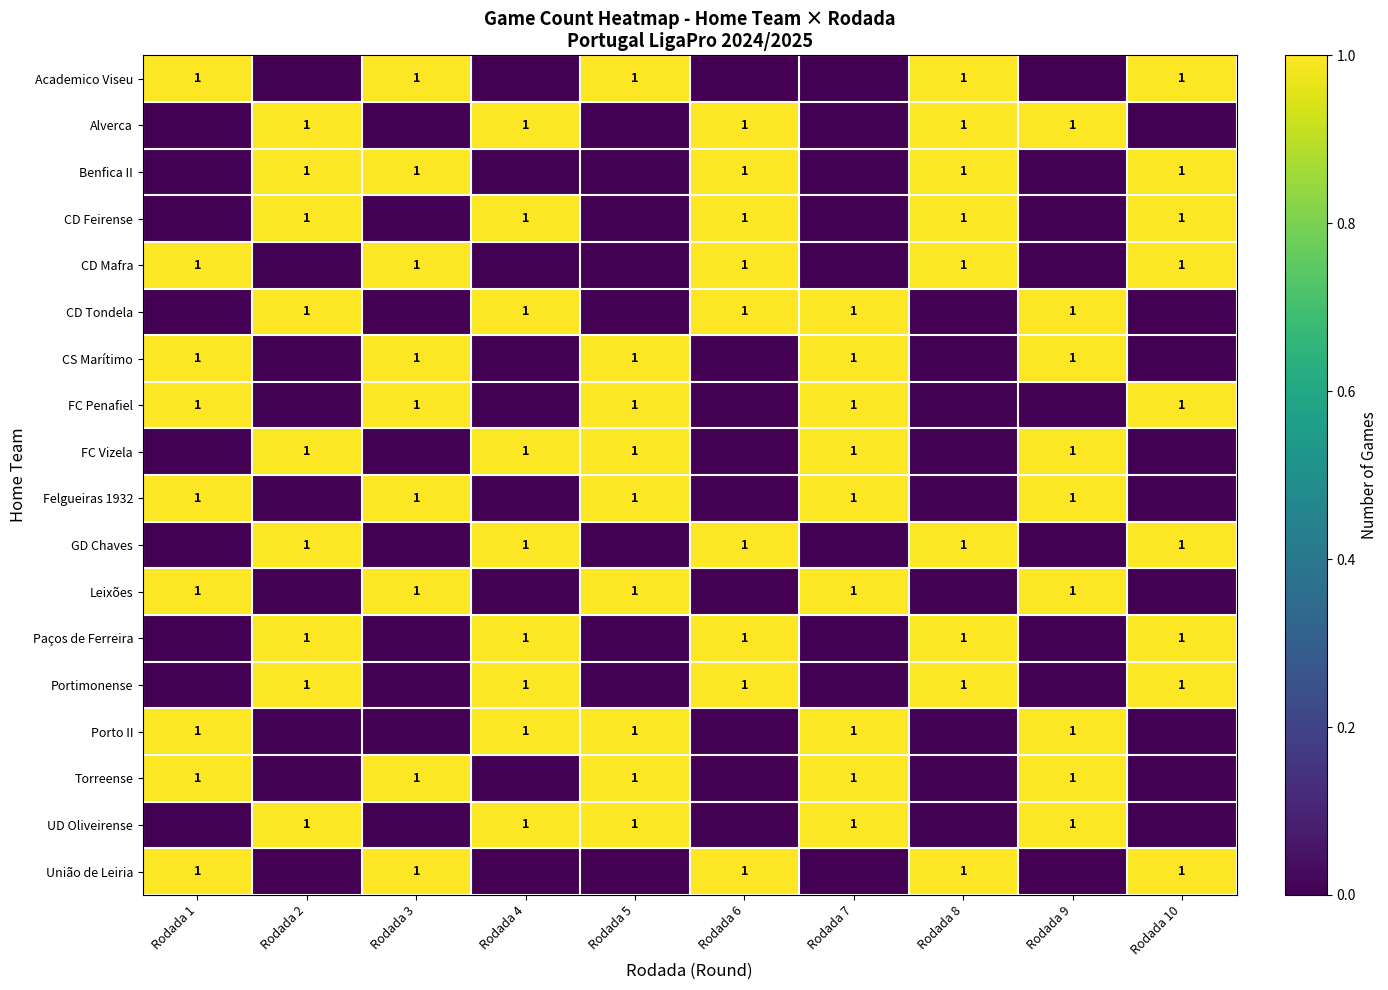

Reading left to right, transcribe all the data shown in this chart.

row_0: 1	0	1	0	1	0	0	1	0	1
row_1: 0	1	0	1	0	1	0	1	1	0
row_2: 0	1	1	0	0	1	0	1	0	1
row_3: 0	1	0	1	0	1	0	1	0	1
row_4: 1	0	1	0	0	1	0	1	0	1
row_5: 0	1	0	1	0	1	1	0	1	0
row_6: 1	0	1	0	1	0	1	0	1	0
row_7: 1	0	1	0	1	0	1	0	0	1
row_8: 0	1	0	1	1	0	1	0	1	0
row_9: 1	0	1	0	1	0	1	0	1	0
row_10: 0	1	0	1	0	1	0	1	0	1
row_11: 1	0	1	0	1	0	1	0	1	0
row_12: 0	1	0	1	0	1	0	1	0	1
row_13: 0	1	0	1	0	1	0	1	0	1
row_14: 1	0	0	1	1	0	1	0	1	0
row_15: 1	0	1	0	1	0	1	0	1	0
row_16: 0	1	0	1	1	0	1	0	1	0
row_17: 1	0	1	0	0	1	0	1	0	1